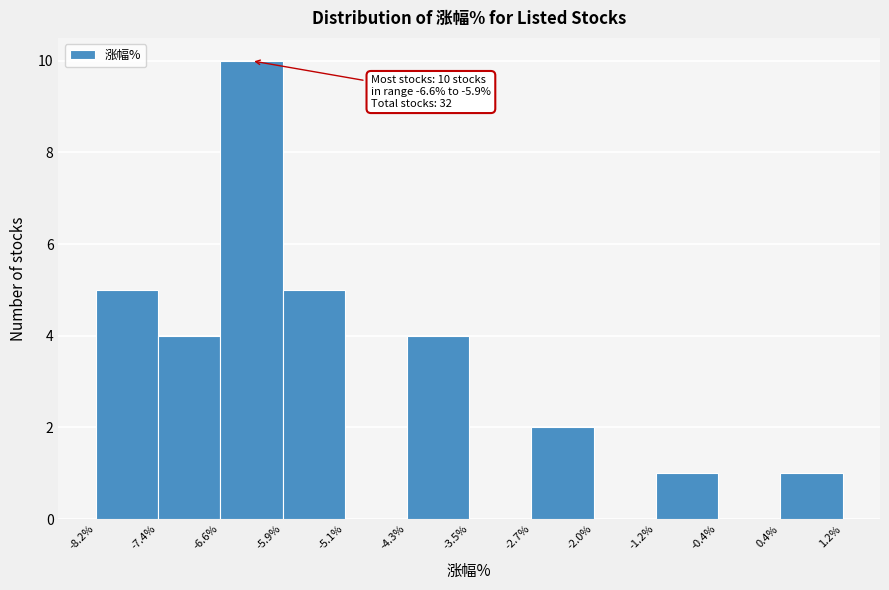

Which range on the x-axis has the tallest bar?

-6.6% to -5.9%